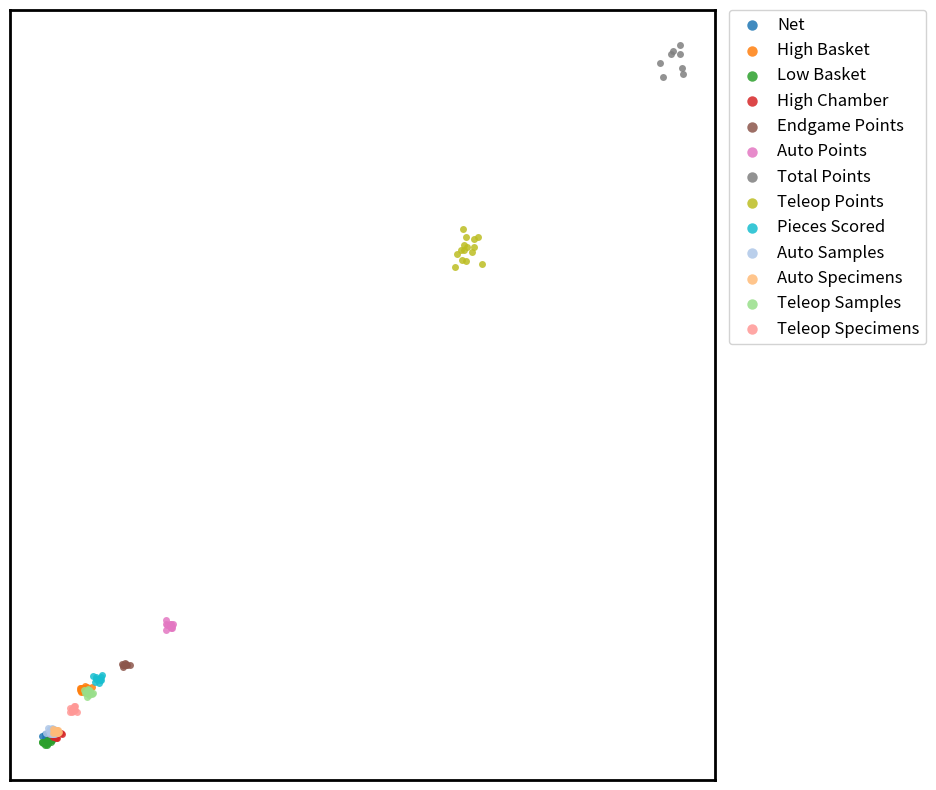

Which series reaches the maximum Y coordinate?

Total Points